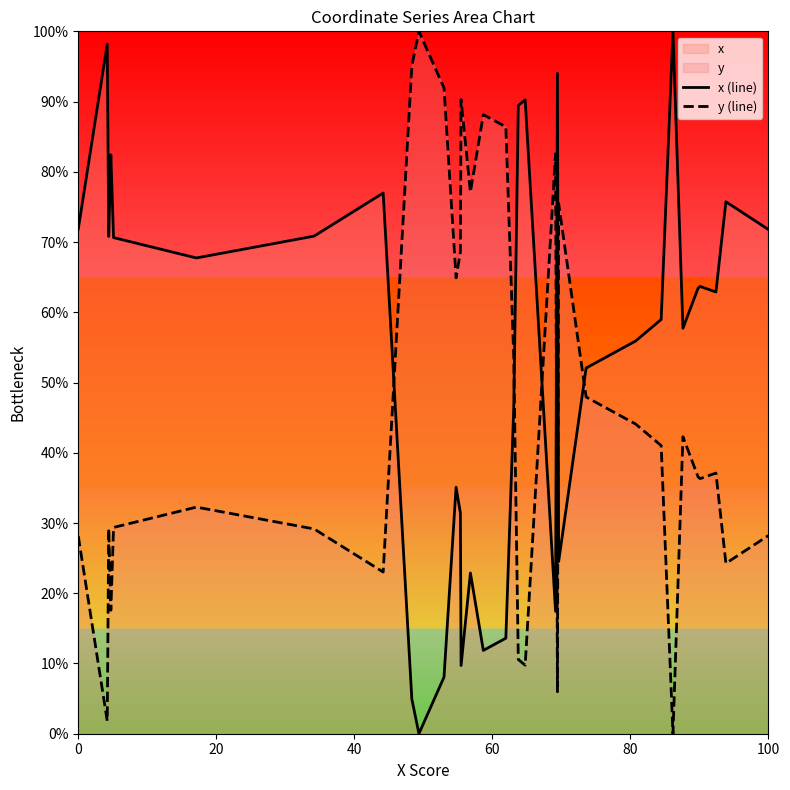

Which series has the largest total across all categories?

x (line)